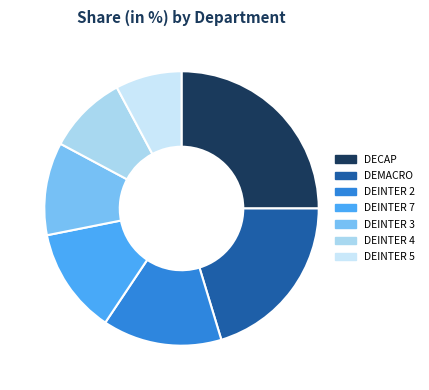

What is the total percentage of DEINTER 3 and DEINTER 4?

20.3%